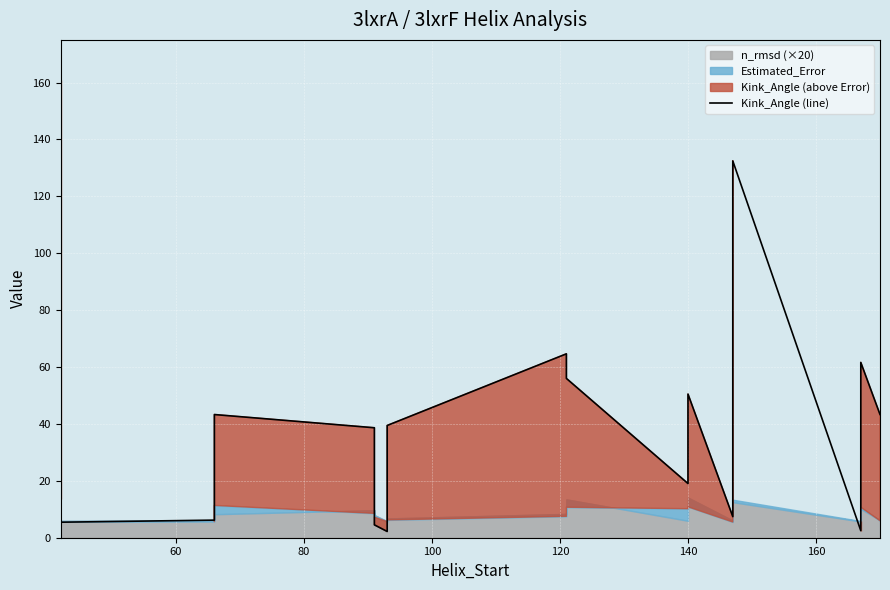

Count the number of categories in the chart.

17